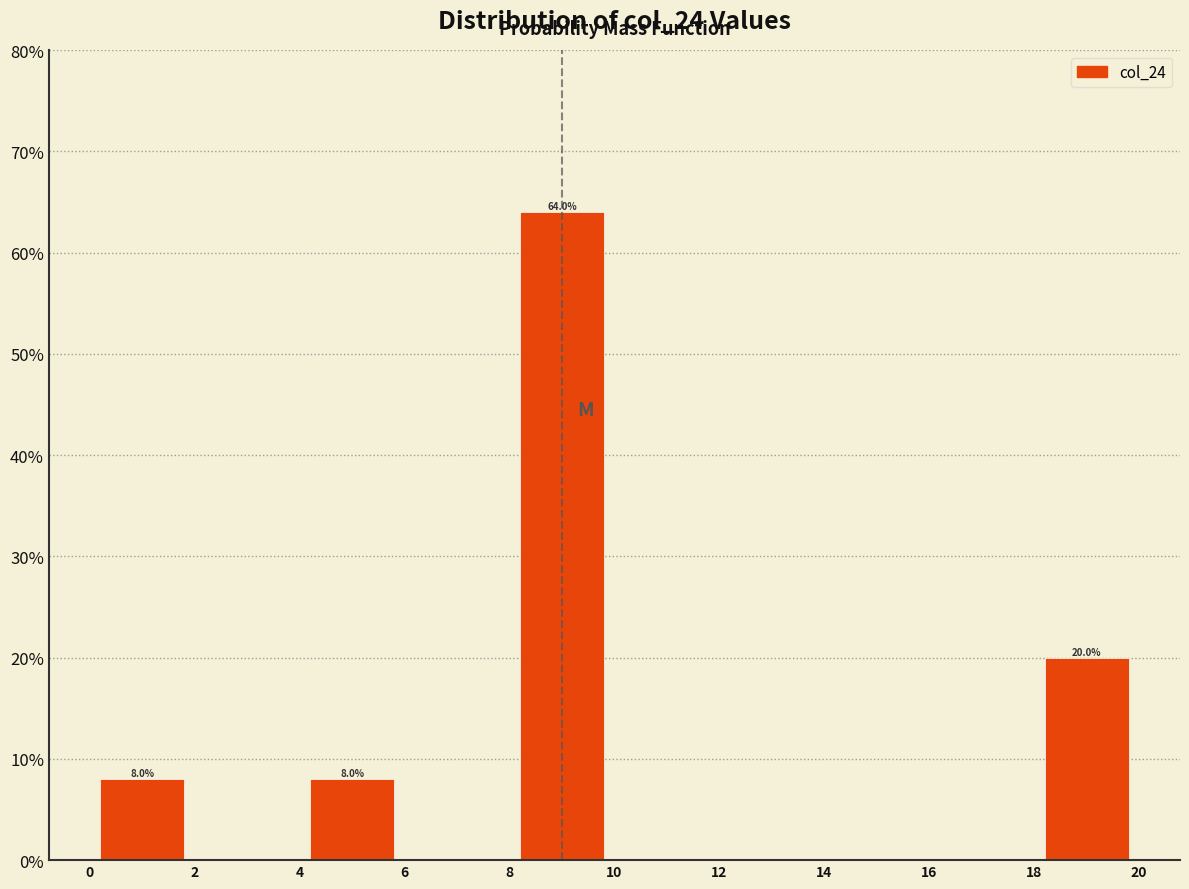

Over which range of the x-axis is the bar tallest?

8 to 10